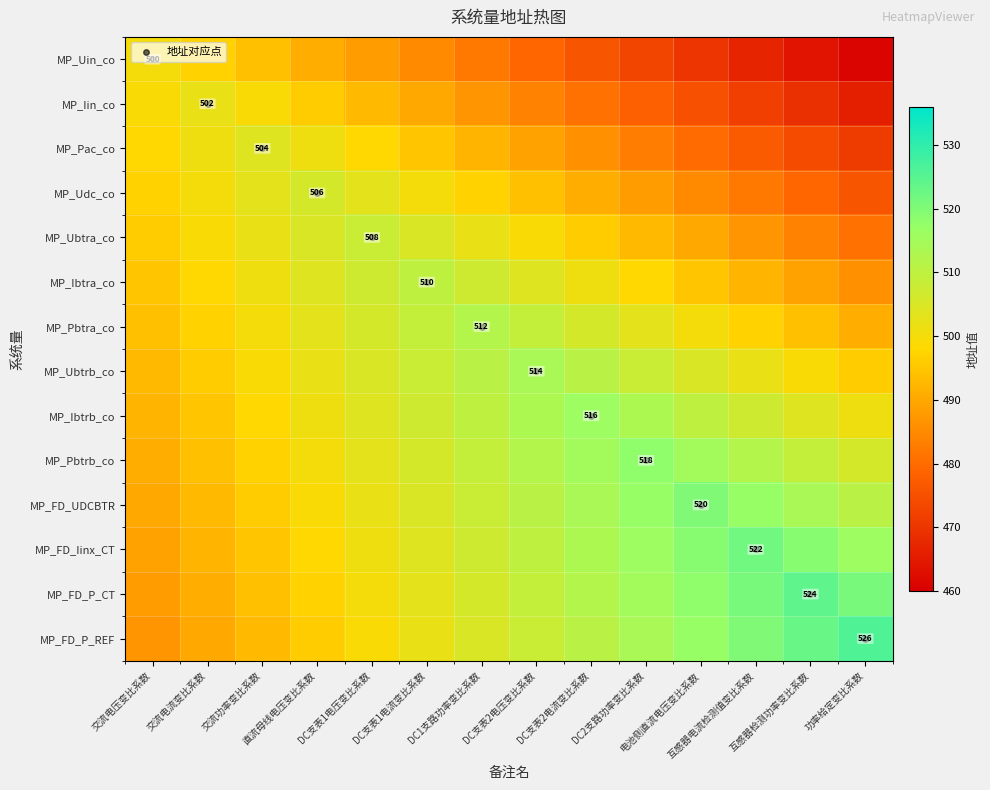

True or false: 地址对应点 has a value of -8 at 交流电压变比系数.

False